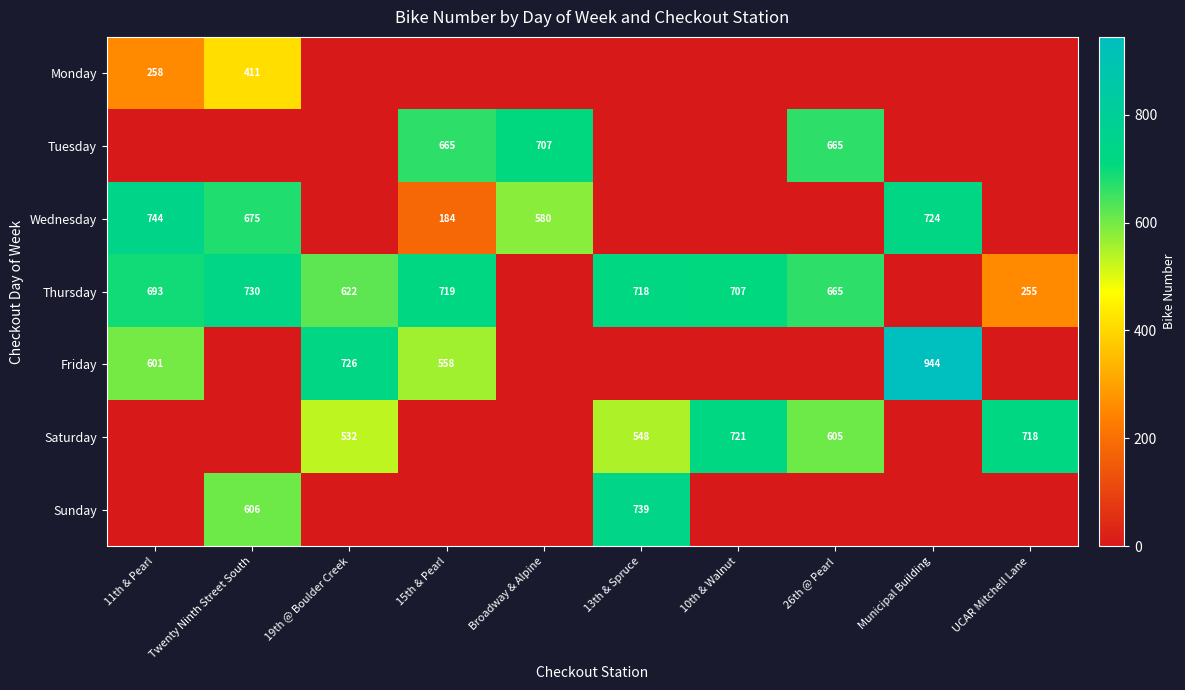

At which category is the sum across all series the highest?

Twenty Ninth Street South